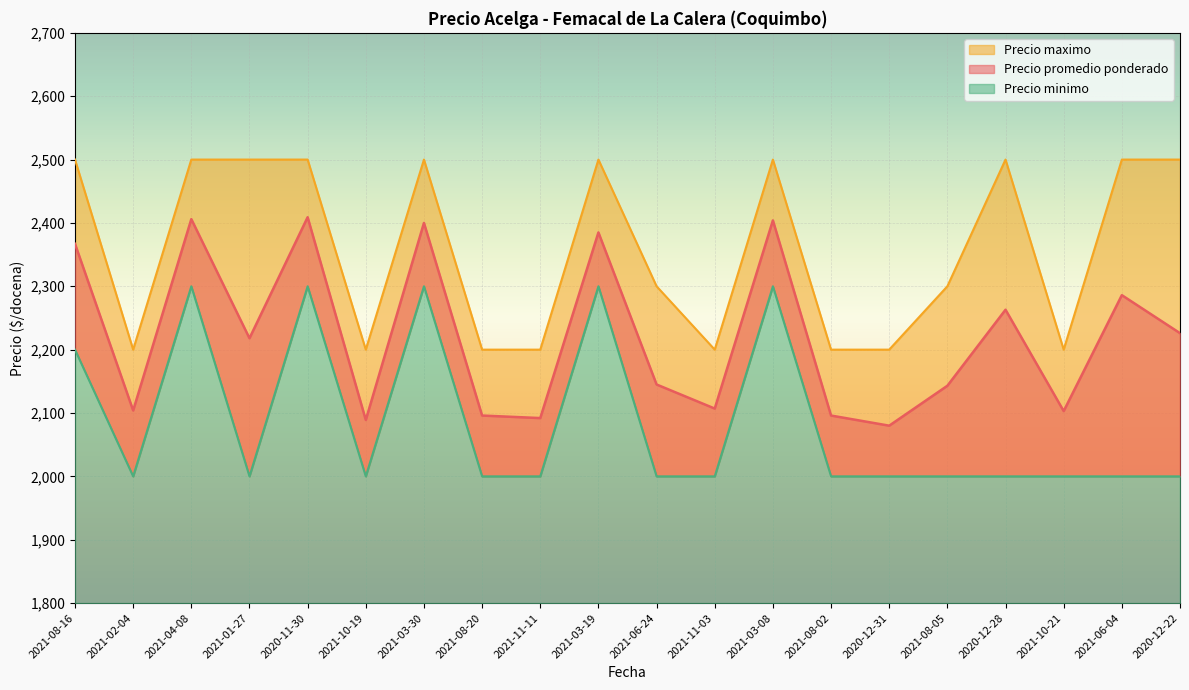

What is the value of the Precio minimo point at the 20th from the left?

2000